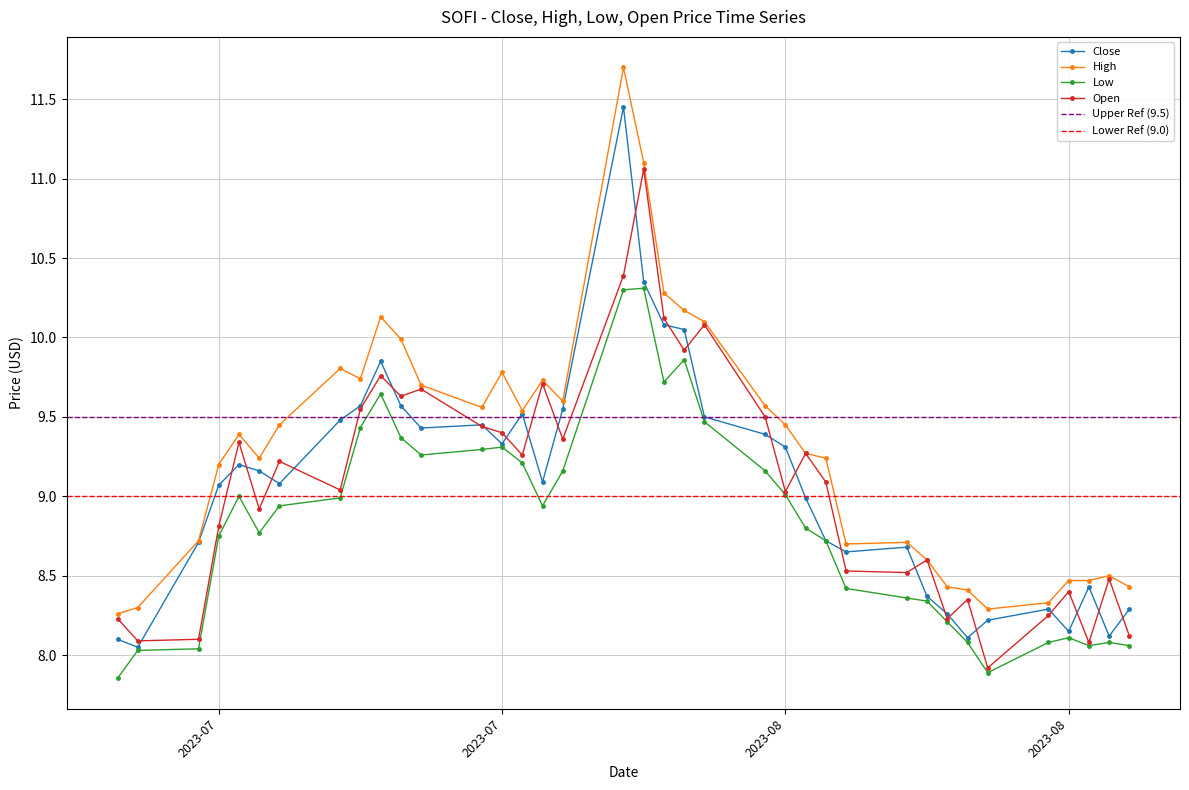

What is the lowest value of the Close series?

8.1